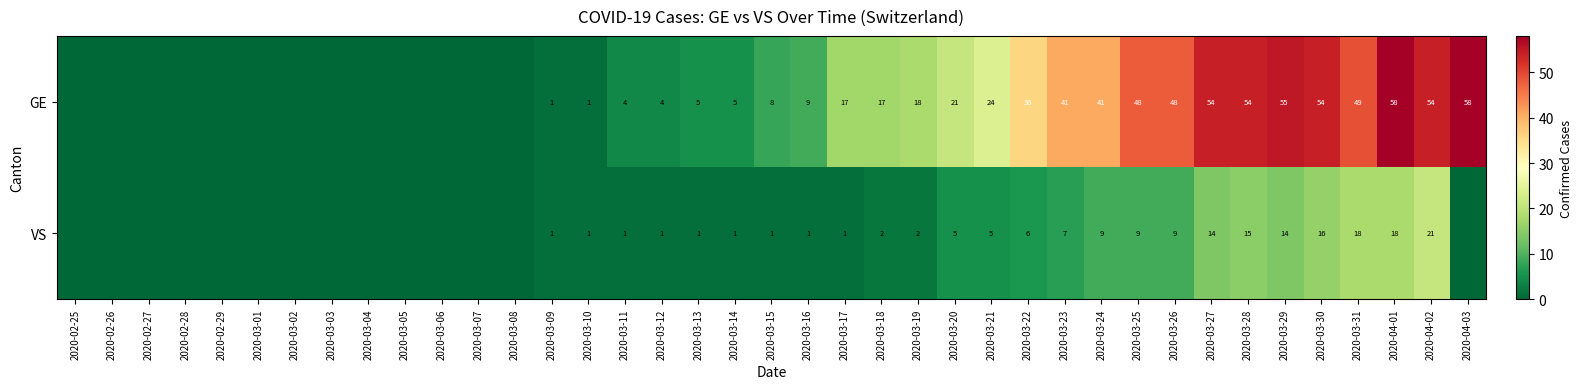

Is it true that GE equals 24 at 2020-03-21?

True